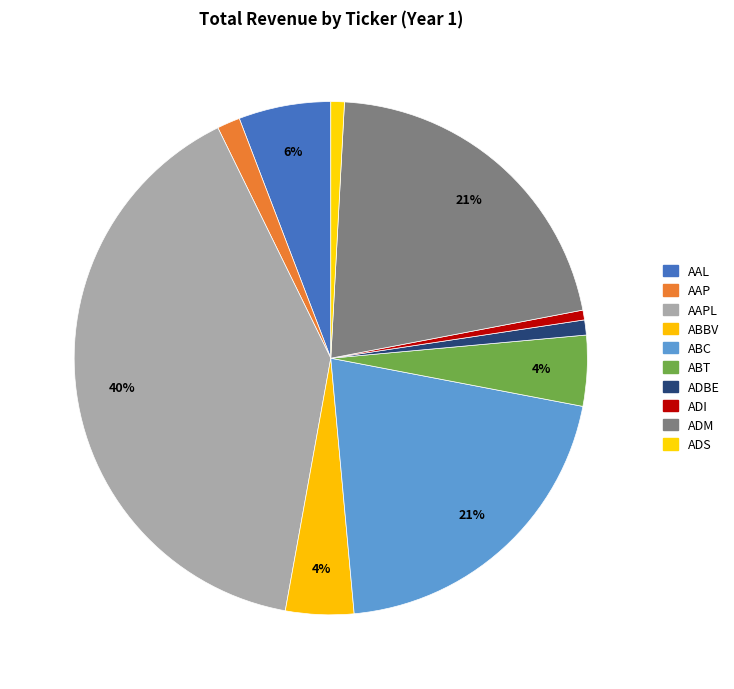

Which slice is the largest?

AAPL